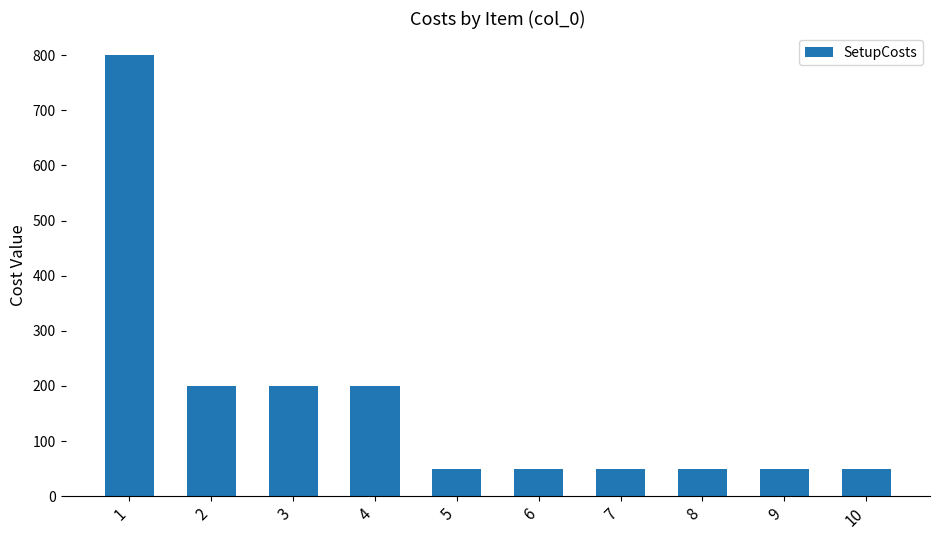

At which category does the chart reach its peak across all series?

1